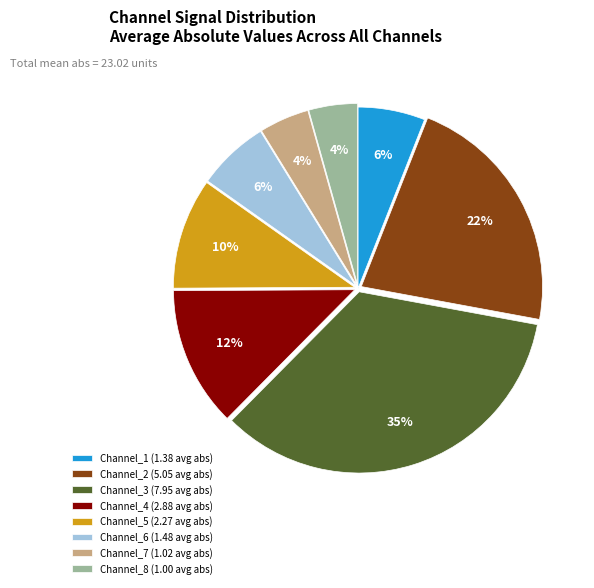

What percentage is the Channel_6 (1.48 avg abs) slice, to the nearest percent?

6%